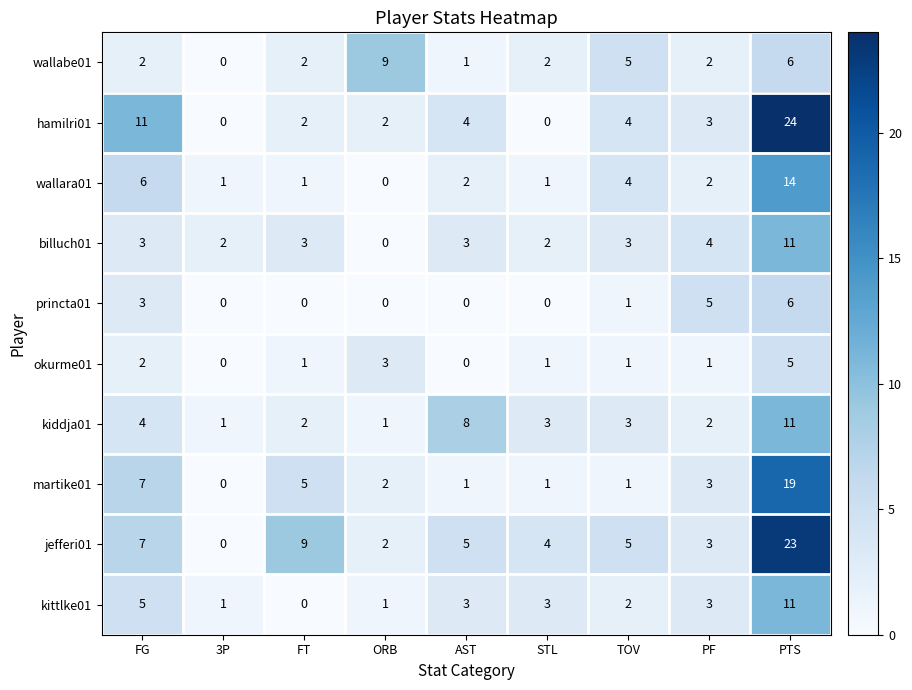

True or false: wallabe01 has a value of 0 at 3P.

True